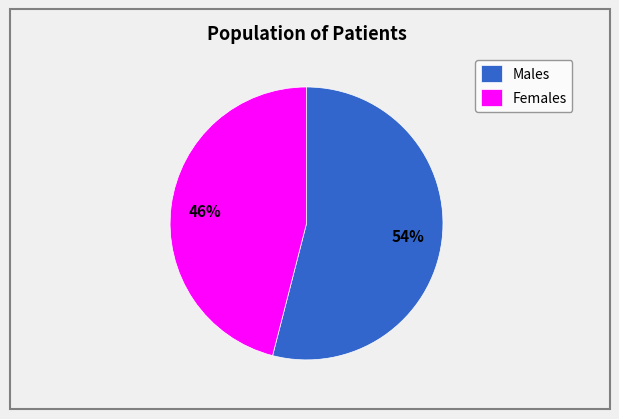

True or false: Females accounts for 46% of the total.

True